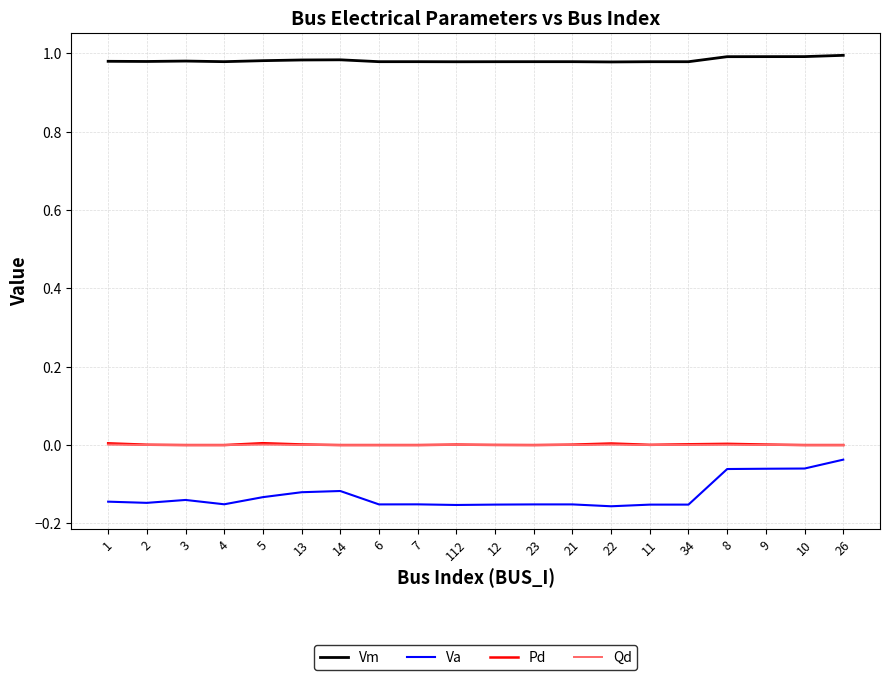

How many lines are shown in the chart?

4